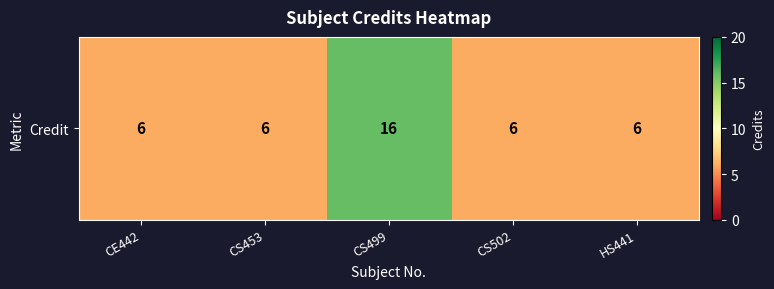

True or false: the data shows 6 at HS441.

True